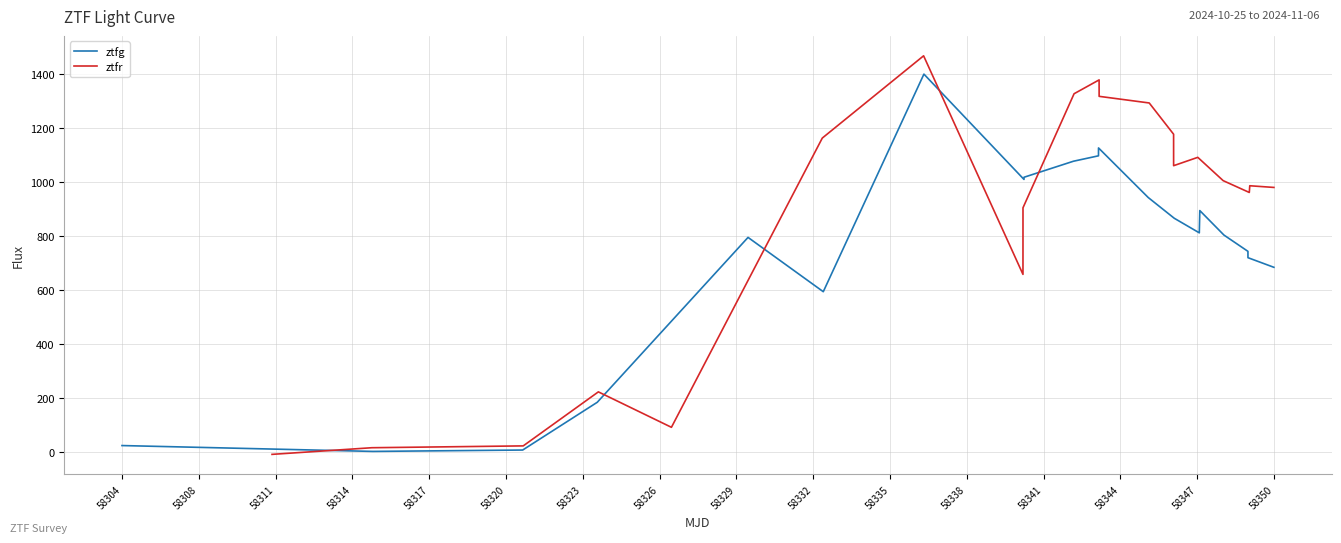

Which series has the largest total across all categories?

ztfr